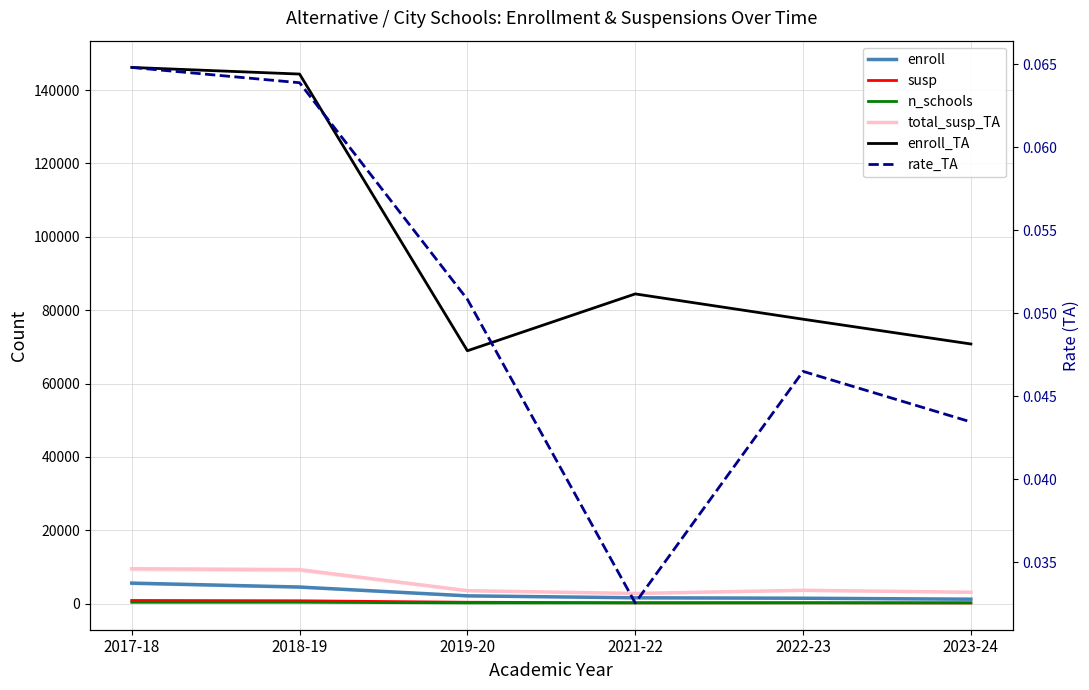

What is the total value across all series at 2021-22?

89113.0